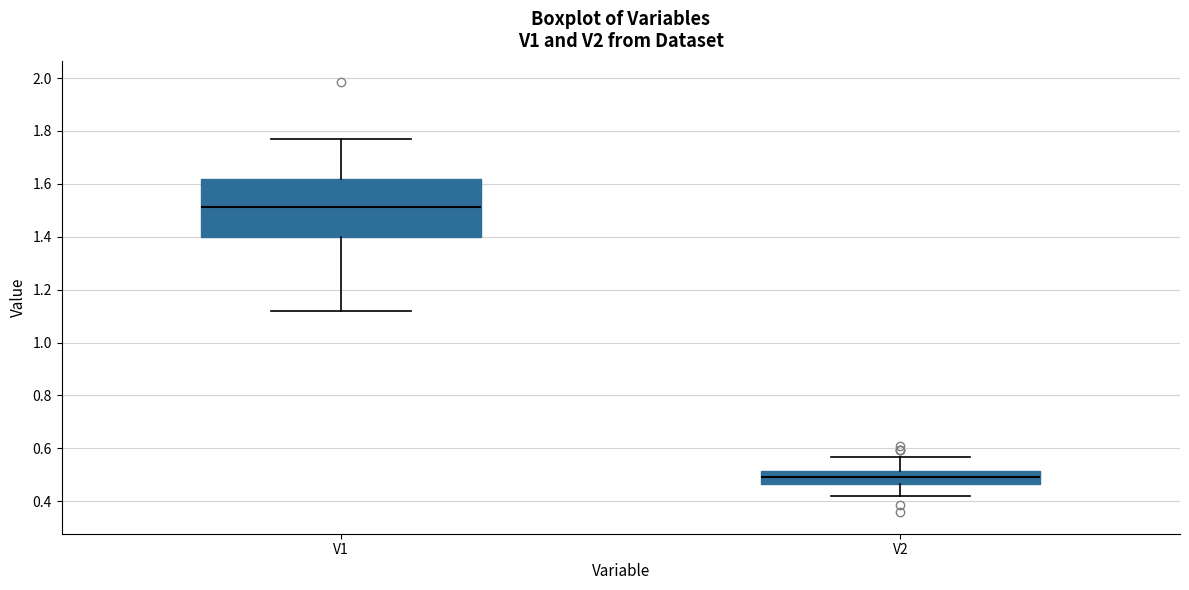

Reading left to right, transcribe this box plot: for each box, give where its median line is, the range the box spans, and where its two whiskers end, as read against the y-axis. The values are not printed on the chart, so give them approximately, as read against the axis.

V1: median 1.52, box 1.40 to 1.62, whiskers 1.12 to 1.76
V2: median 0.50, box 0.46 to 0.52, whiskers 0.42 to 0.56